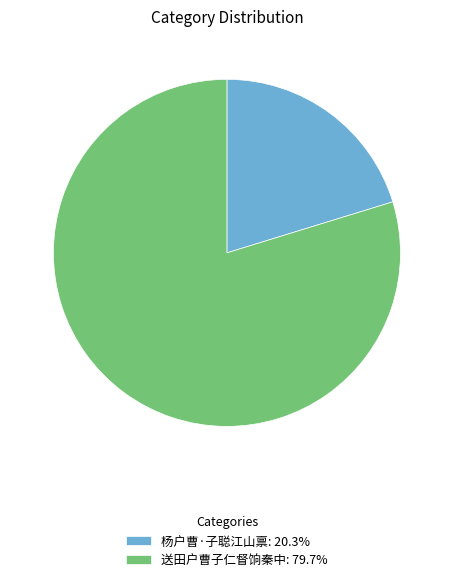

How many segments does this pie chart have?

2